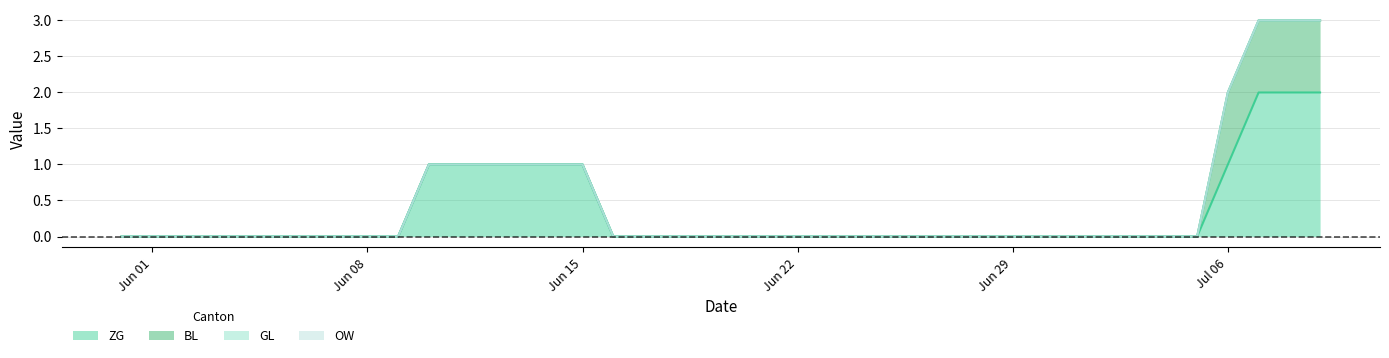

How many series are shown in this chart?

4